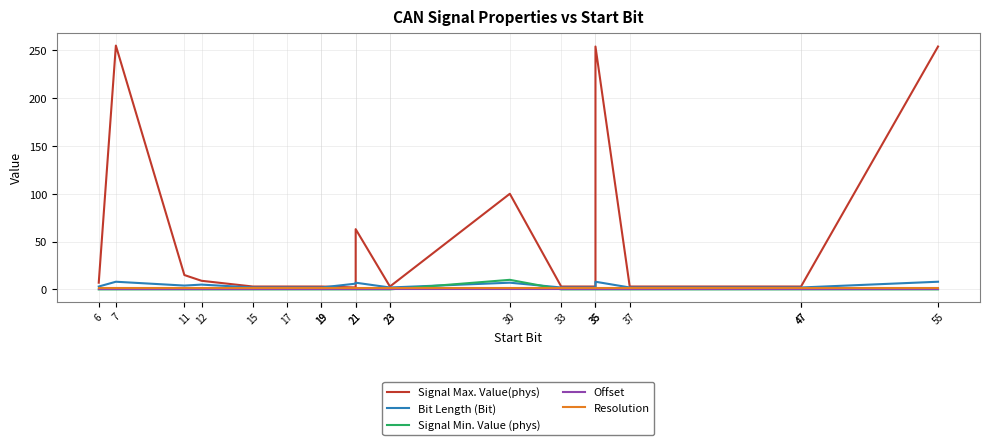

At how many categories does at least one series exceed 52?

5